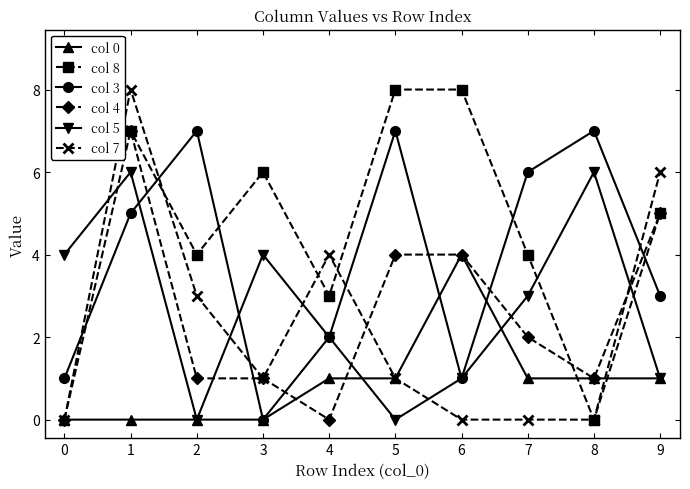

At which category does col 8 reach its first local peak?

3